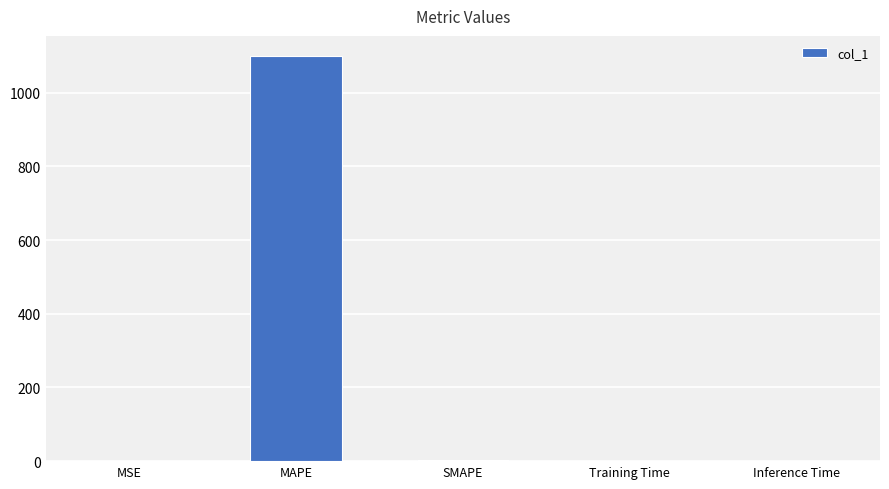

Between Inference Time and MAPE, which is larger?

MAPE